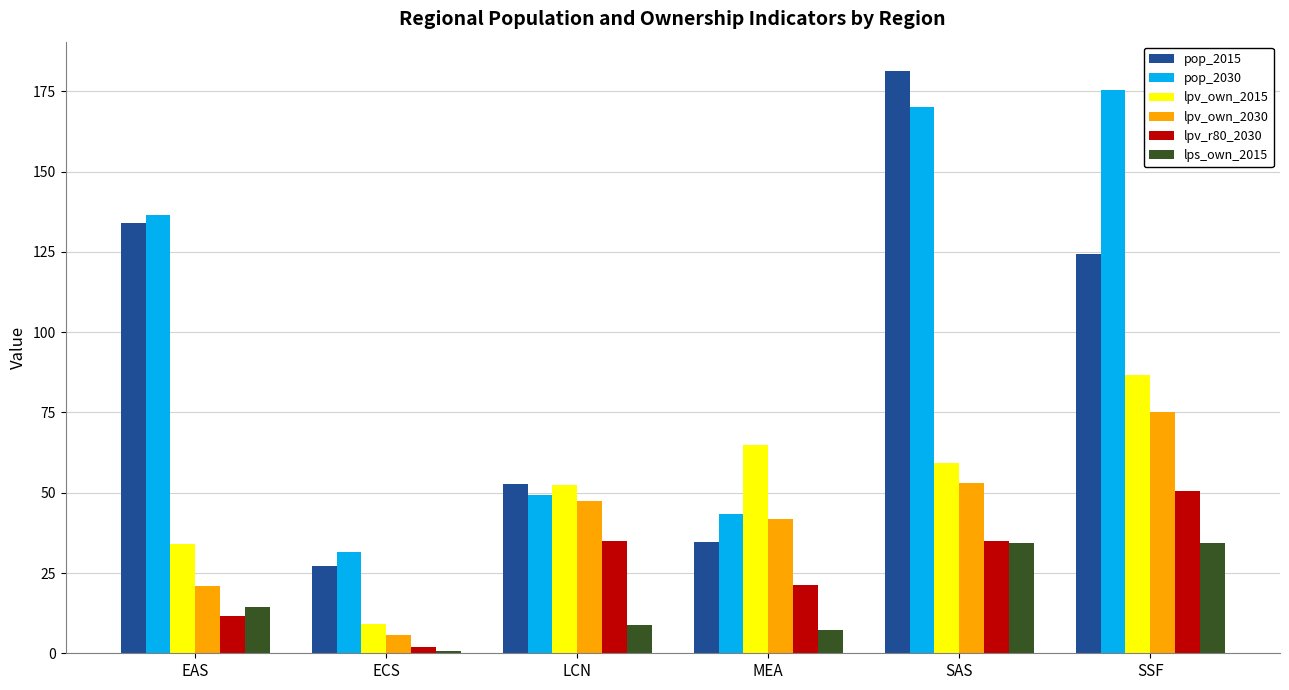

What position from the right is LCN?

4